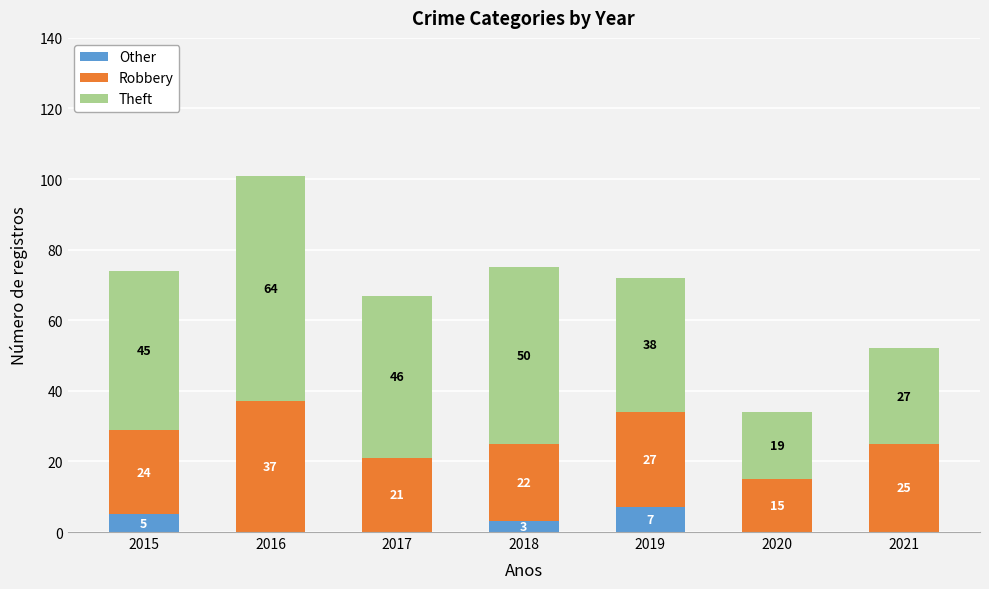

What is the sum of the Other values at 2019 and 2021?

7